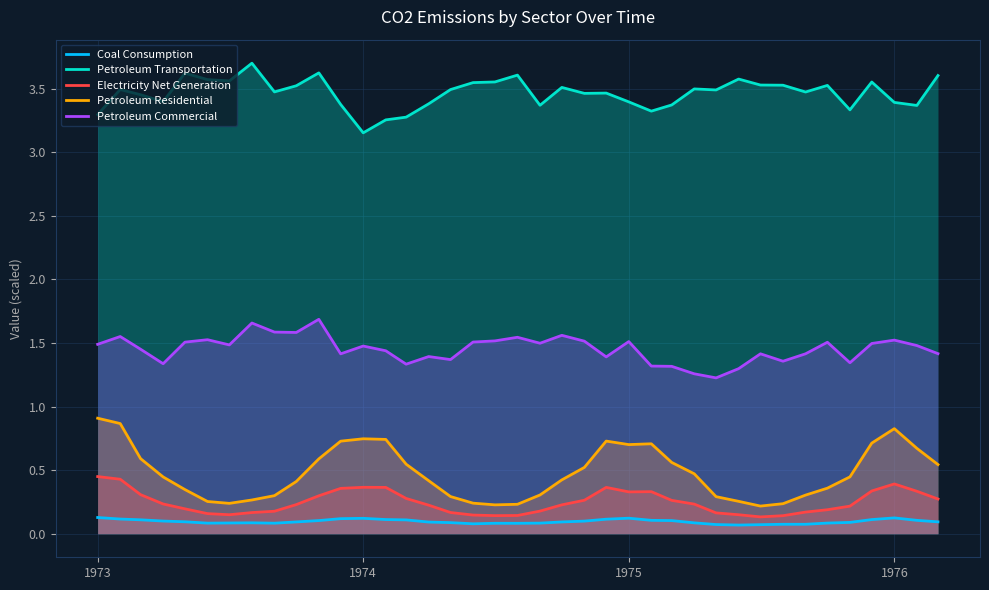

Rank the series by their maximum value, from highest to lowest.

Petroleum Transportation, Petroleum Commercial, Petroleum Residential, Electricity Net Generation, Coal Consumption